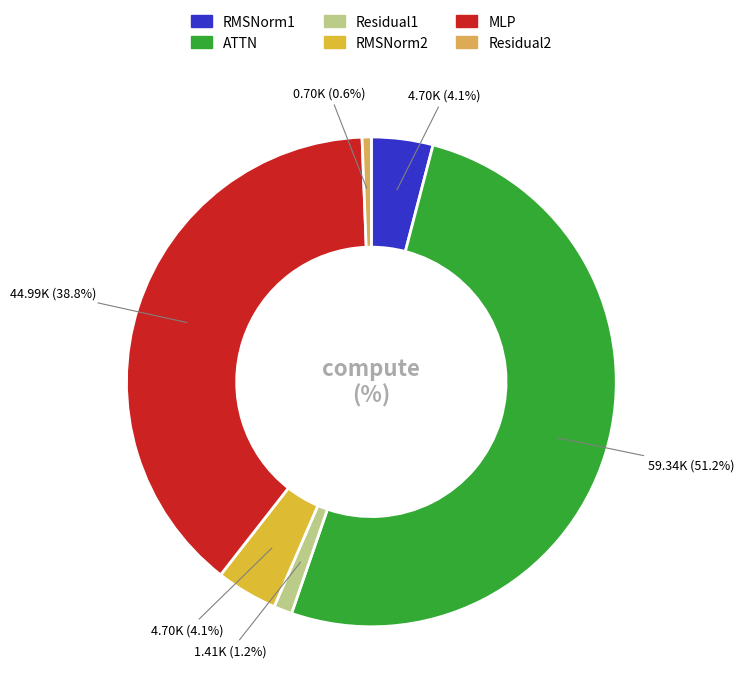

Is the sum of RMSNorm1 and Residual1 greater than half?

No